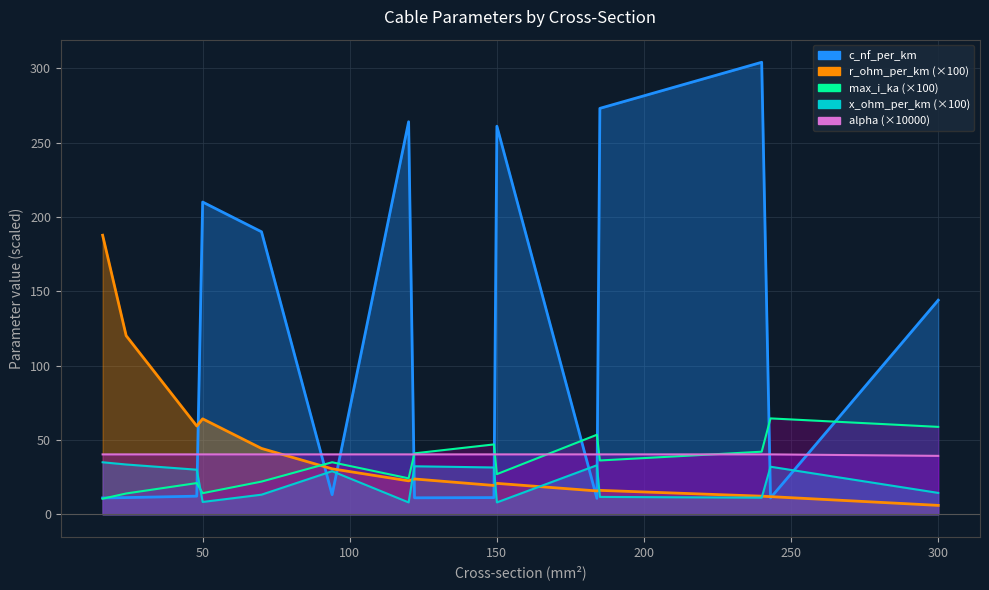

Reading right to left, extract all data points from this chart.

c_nf_per_km: 300=144.0	243=11.0	240=304.0	185=273.0	184=10.8	150=261.0	149=11.2	122=11.1	120=264.0	94=13.2	70=190.0	50=210.0	48=12.2	24=11.2	16=11.0
x_ohm_per_km: 300=14.4	243=32.0	240=11.2	185=11.7	184=33.0	150=8.0	149=31.5	122=32.3	120=8.0	94=29.0	70=13.2	50=8.3	48=30.0	24=33.5	16=35.0
max_i_ka: 300=58.8	243=64.5	240=42.1	185=36.2	184=53.5	150=27.0	149=47.0	122=41.0	120=24.2	94=35.0	70=22.0	50=14.2	48=21.0	24=14.0	16=10.5
r_ohm_per_km: 300=6.0	243=11.9	240=12.2	185=16.1	184=15.7	150=20.8	149=19.4	122=23.8	120=22.5	94=30.6	70=44.3	50=64.2	48=59.4	24=120.1	16=187.7
alpha: 300=39.3	243=40.3	240=40.3	185=40.3	184=40.3	150=40.3	149=40.3	122=40.3	120=40.3	94=40.3	70=40.3	50=40.3	48=40.3	24=40.3	16=40.3